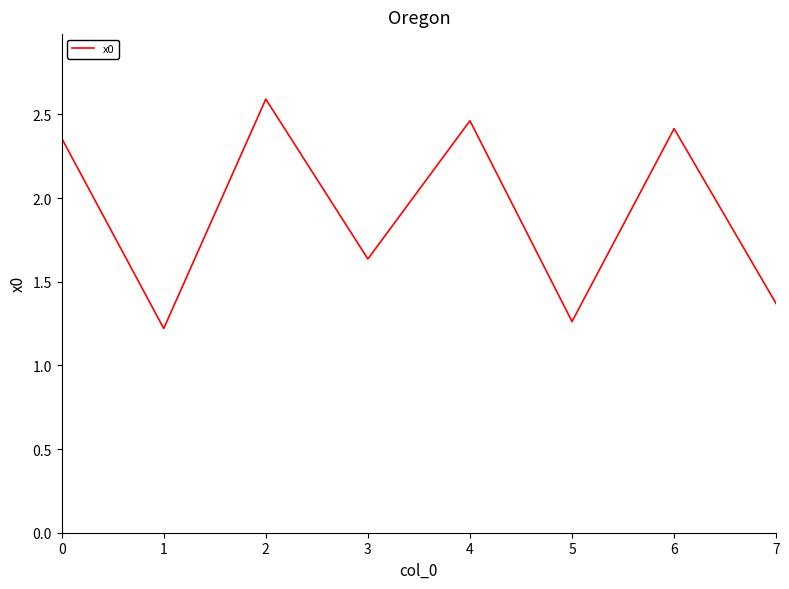

Count the number of values greater than 2.

4